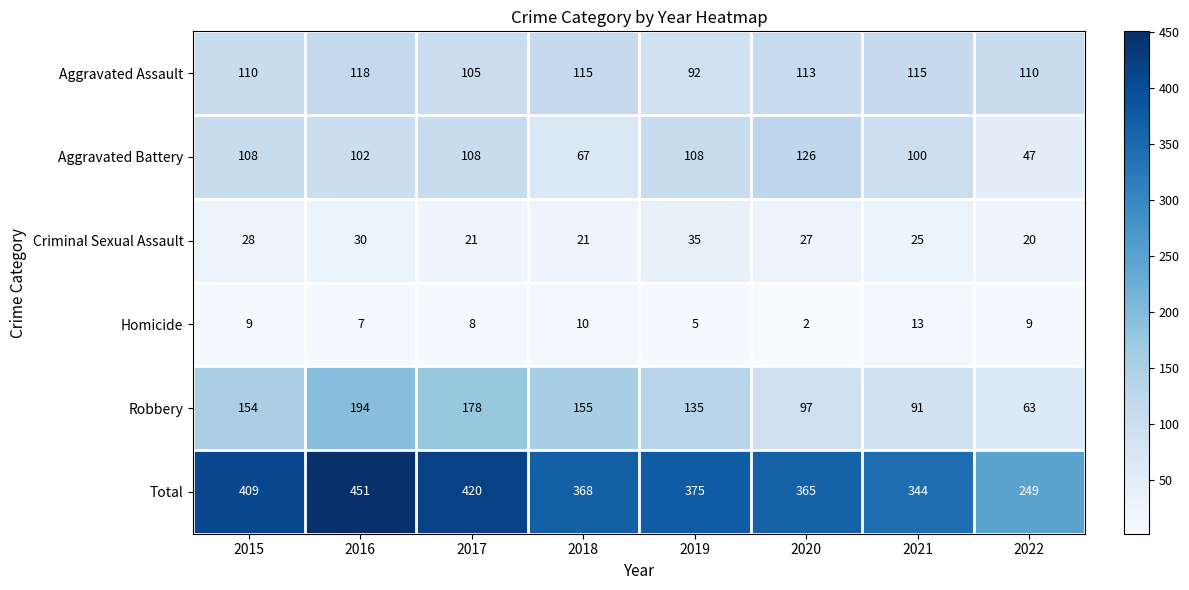

Where is Homicide nearest to the value 7?

2016